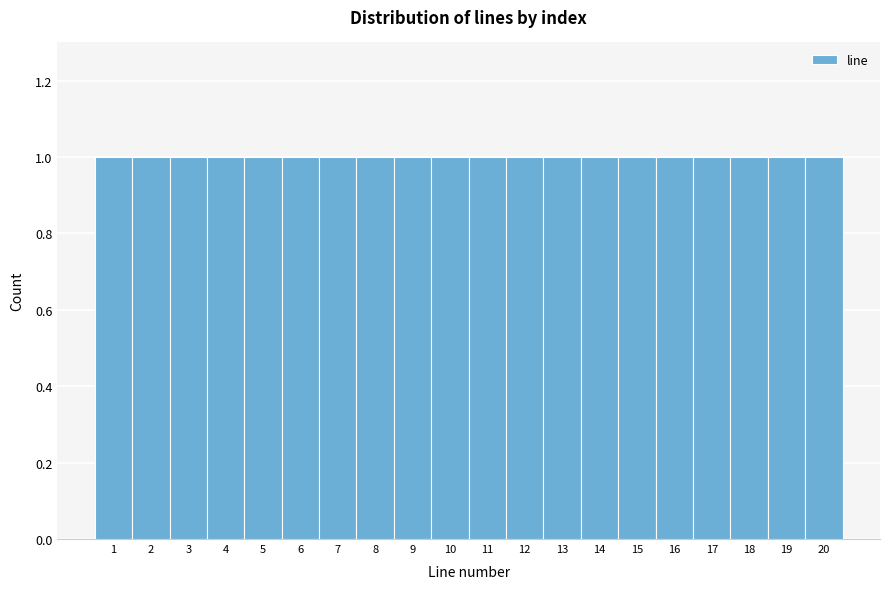

What is the height of the bar covering 19.5 to 20.5 on the x-axis? The values are not printed on the chart, so give them approximately, as read against the axis.

1